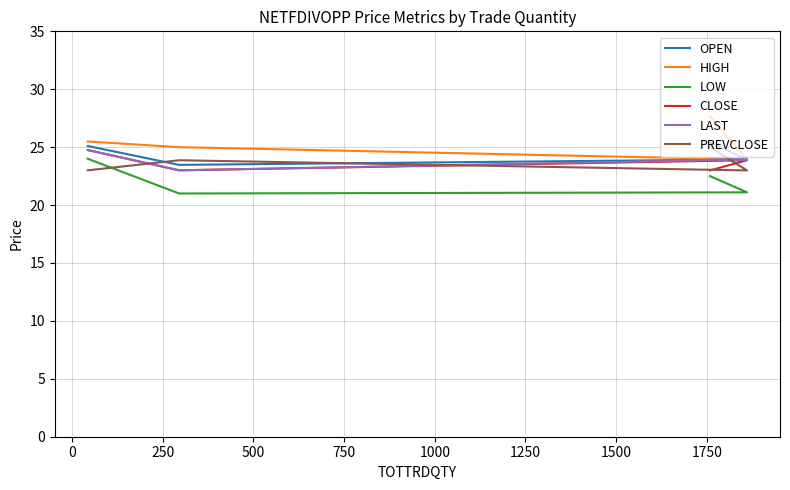

True or false: CLOSE has more than 2 points higher than both neighbors.

False